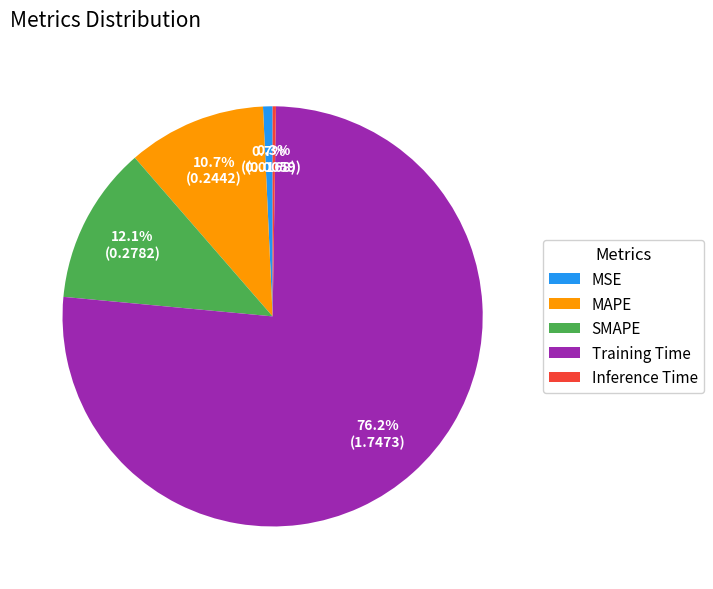

What portion of the pie excludes MAPE?

89.3%